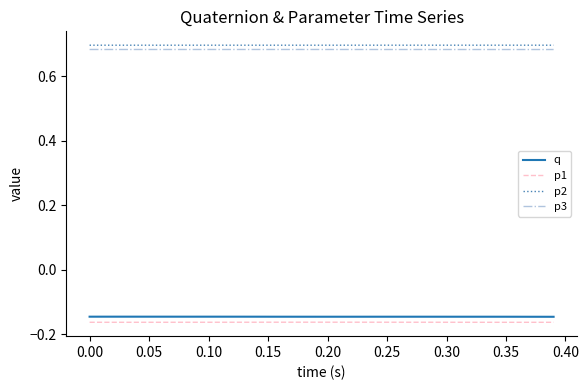

True or false: p1 and p2 intersect in this chart.

False